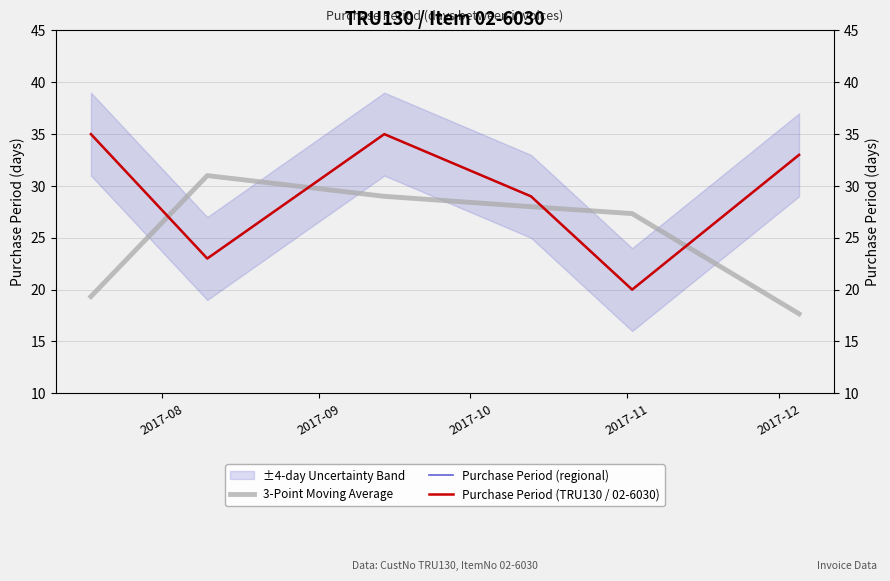

Is it true that Purchase Period (regional) equals 20.0 at 2017-12?

True